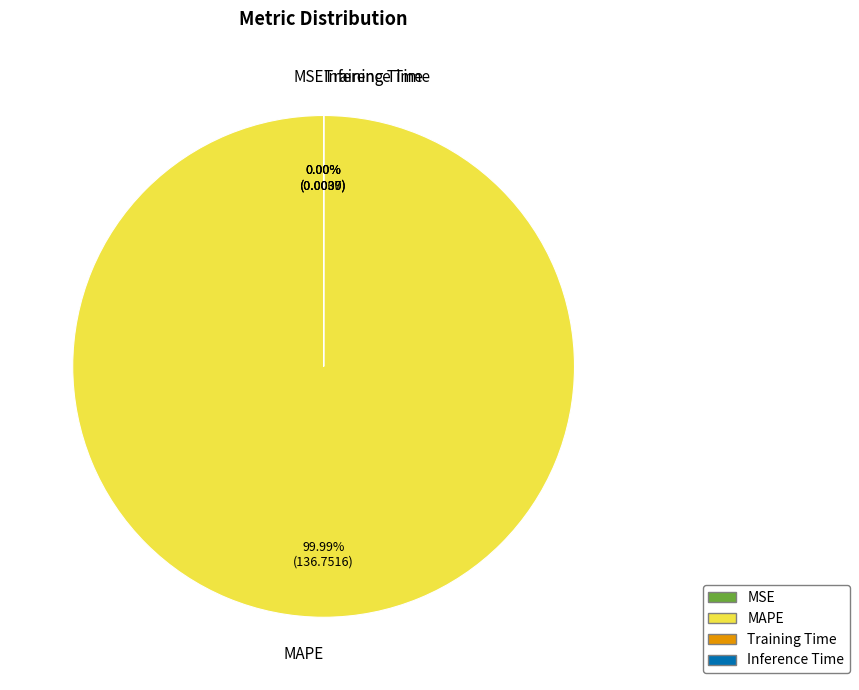

The Inference Time slice represents 0% of the pie. True or false?

True